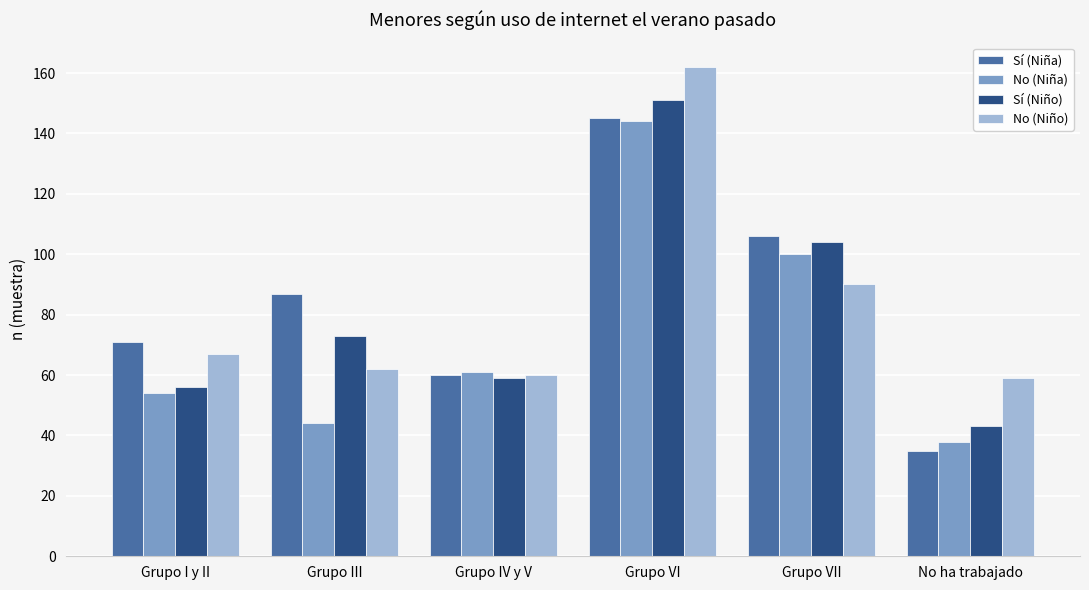

How many Sí (Niña) values are between 60 and 106?

4